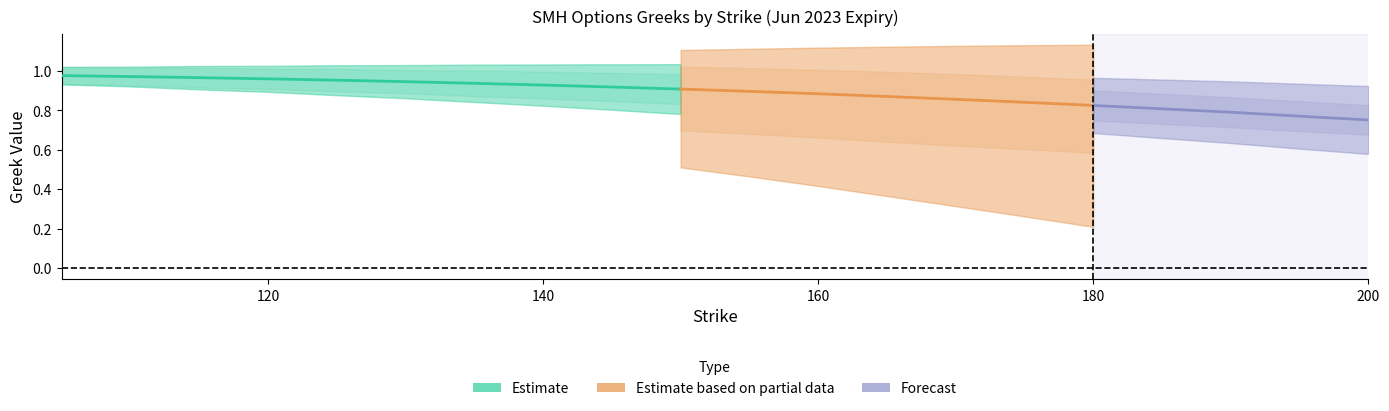

Which has a higher value, 12 or 1?

1